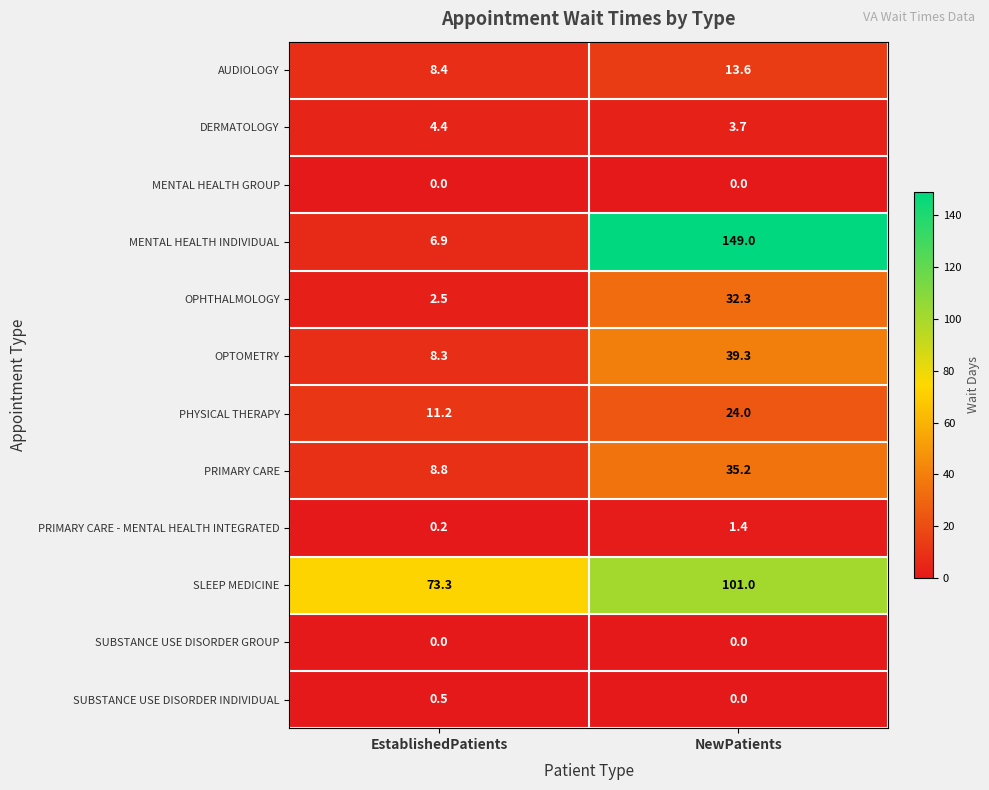

True or false: MENTAL HEALTH INDIVIDUAL has a value of 4.3 at EstablishedPatients.

False